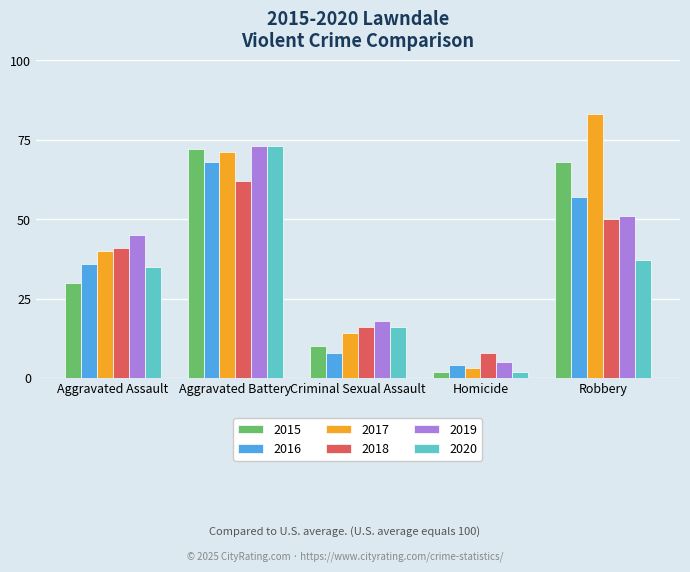

What is the value of the 2015 bar at the 5th from the left?

68